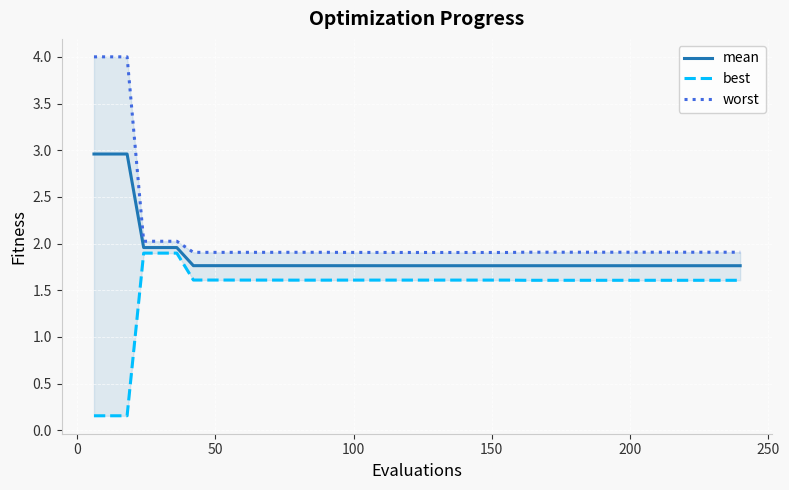

True or false: best and worst cross at least once.

False